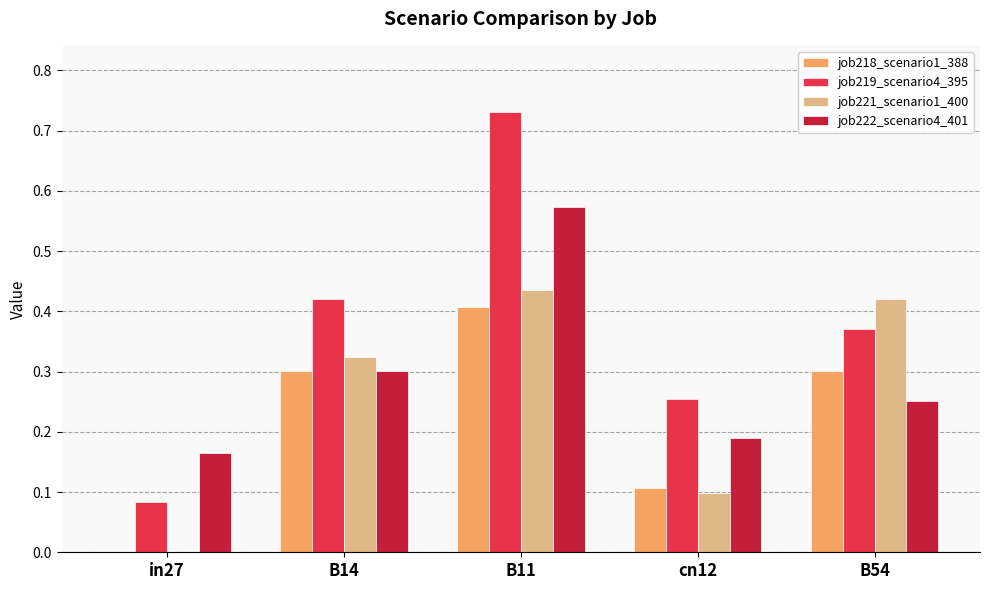

How many distinct data groups are displayed?

4